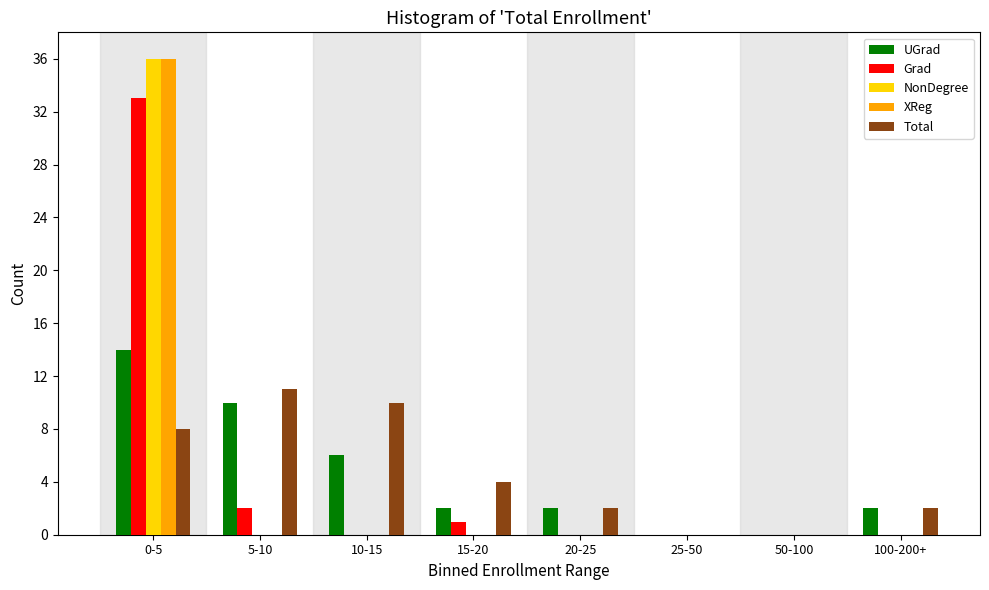

At which category is the sum across all series the highest?

0-5